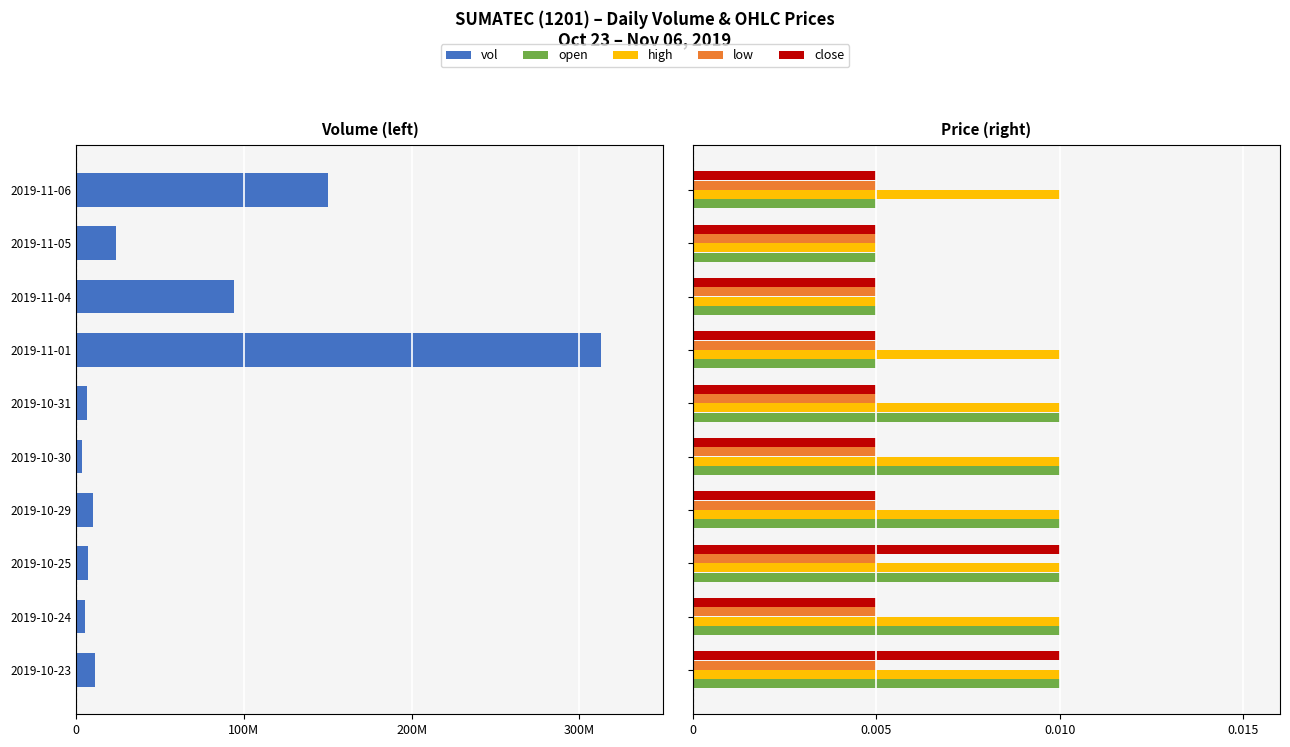

Which series has the largest range (max minus min)?

vol